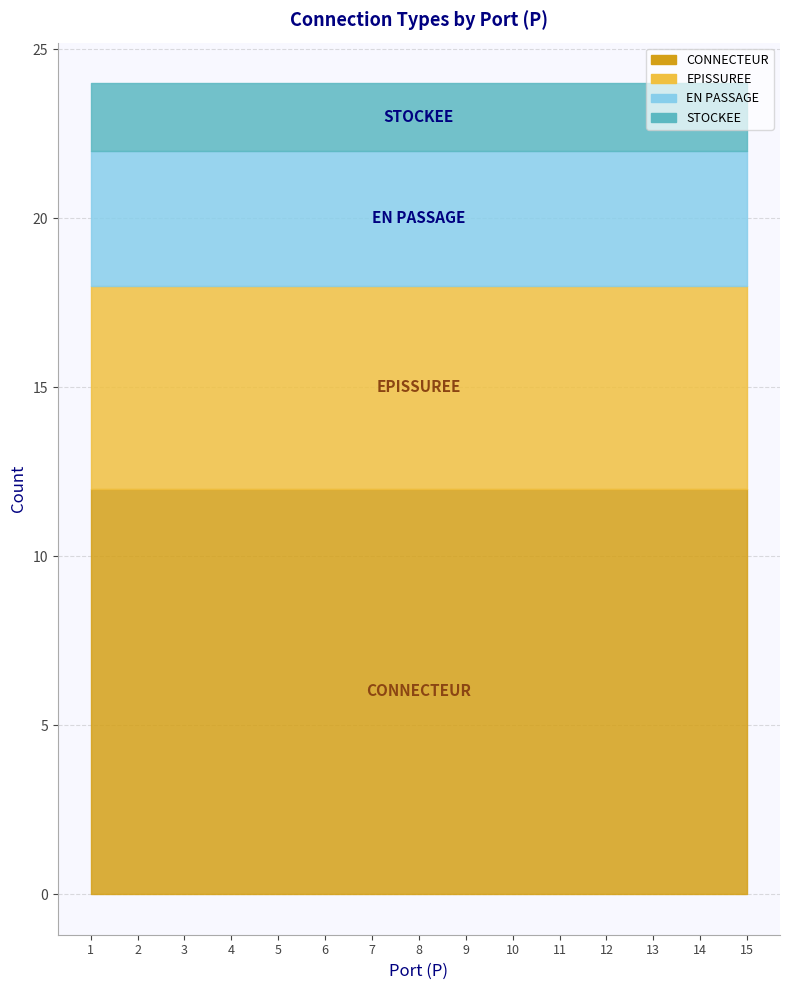

What is the total value across all series at 9?

24